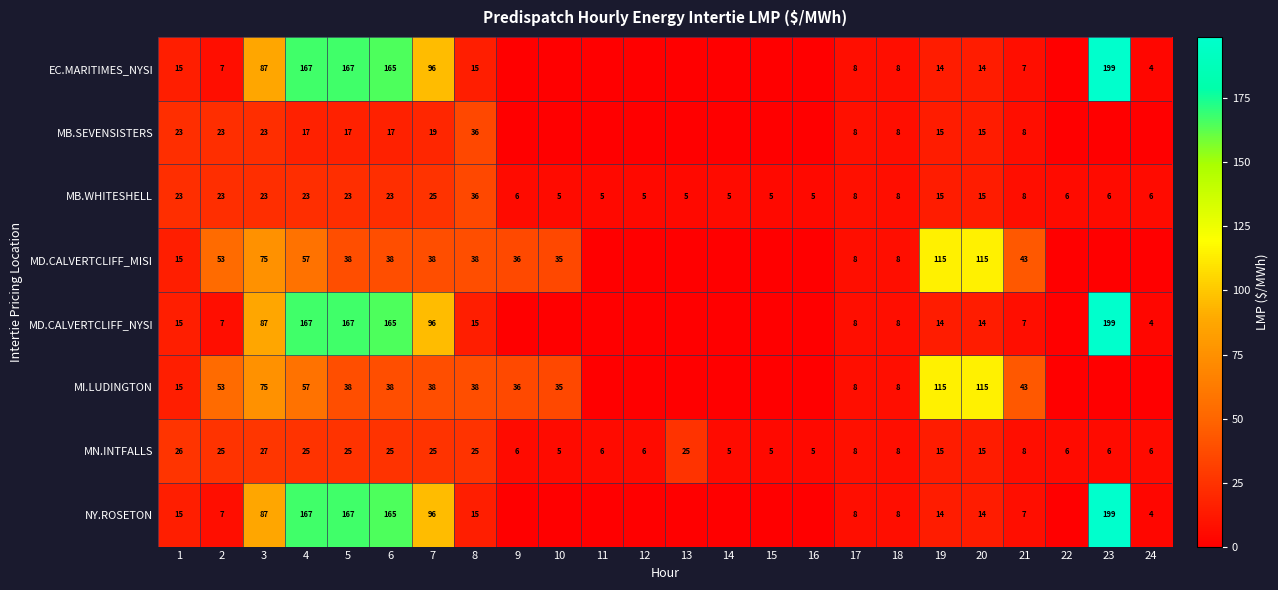

What is the difference between the highest and lowest values at 6?

148